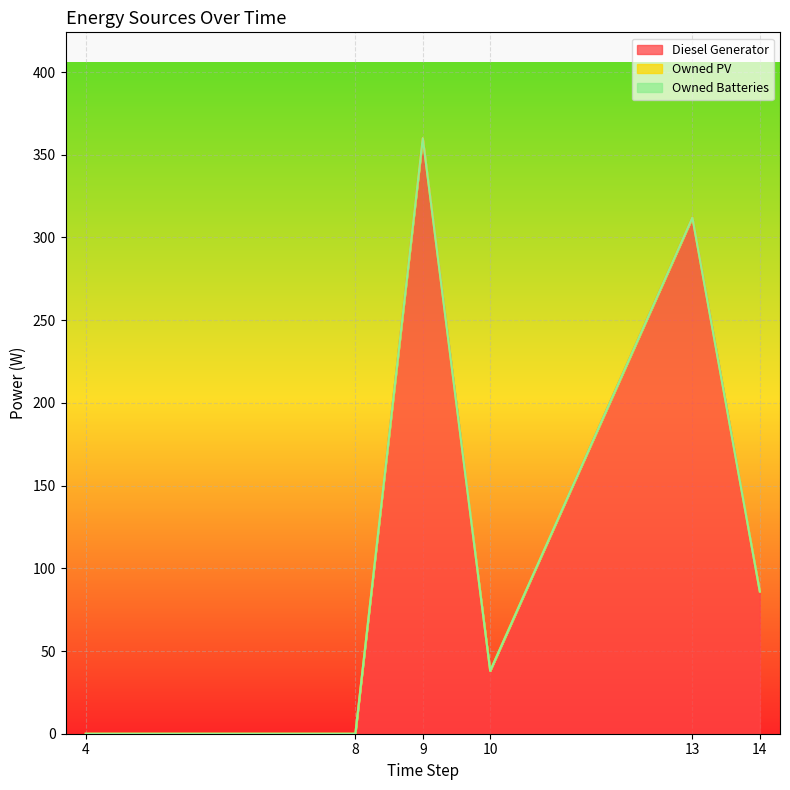

True or false: Diesel Generator and Owned PV intersect in this chart.

False